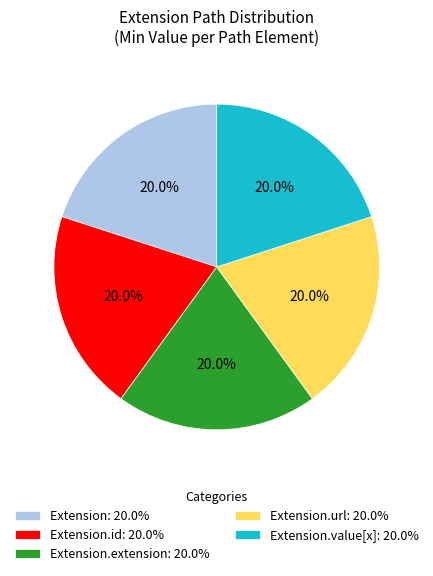

What is the ratio of the value at Extension: 20.0% to the value at Extension.value[x]: 20.0%?

1.0